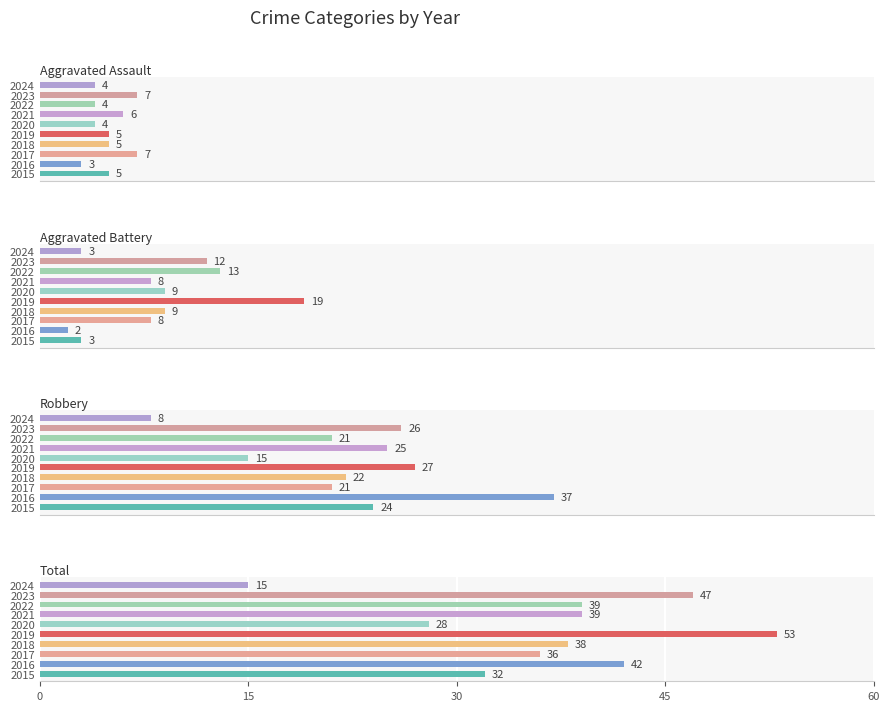

What is the value of the Aggravated Assault bar at the 7th from the left?

6